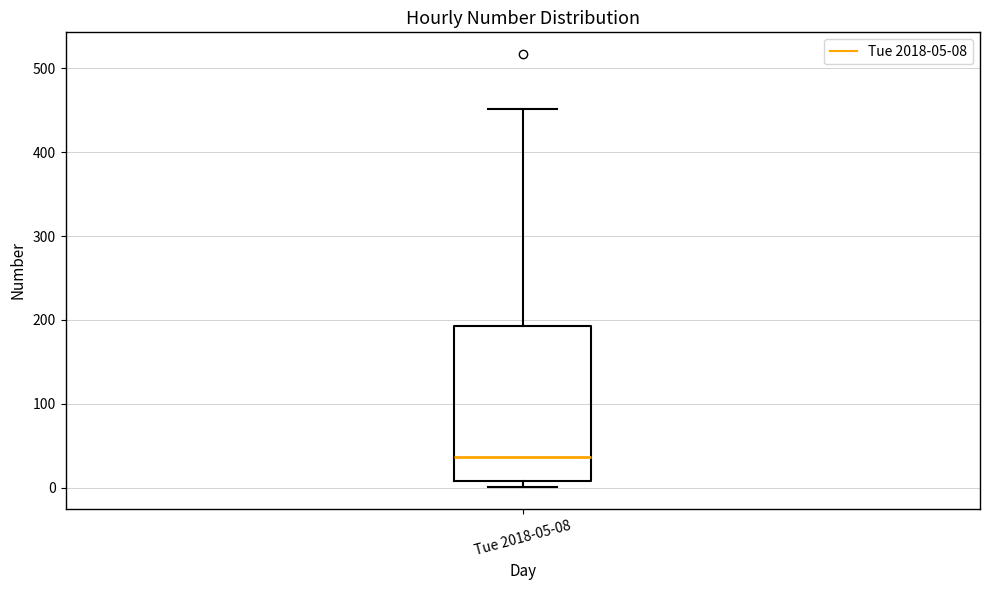

Read this box plot against the y-axis: the position of the median line, the range covered by the box, and the ends of both whiskers. The values are not printed on the chart, so give them approximately, as read against the axis.

median 40, box 10 to 190, whiskers 0 to 450